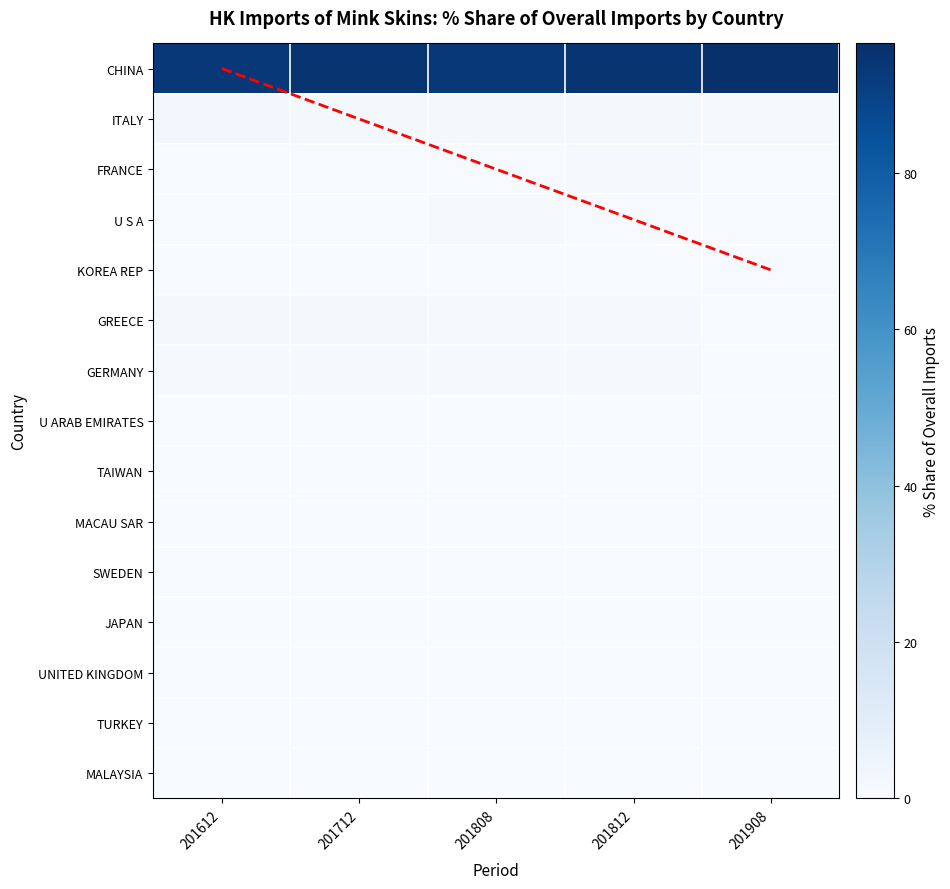

The value of GERMANY at 201712 is 1.6. True or false?

False